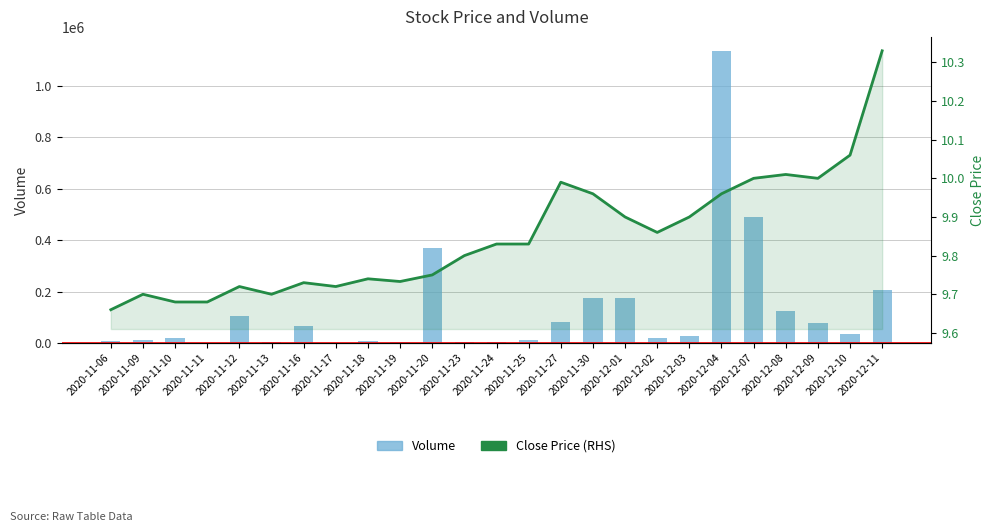

What is the label of the 25th bar from the left?

2020-12-11